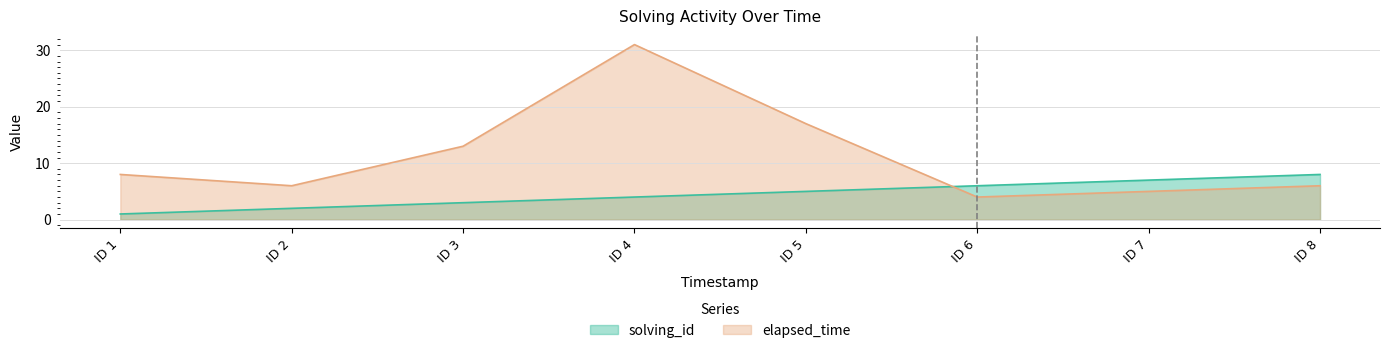

Where do solving_id and elapsed_time first cross each other?

ID 5 and ID 6